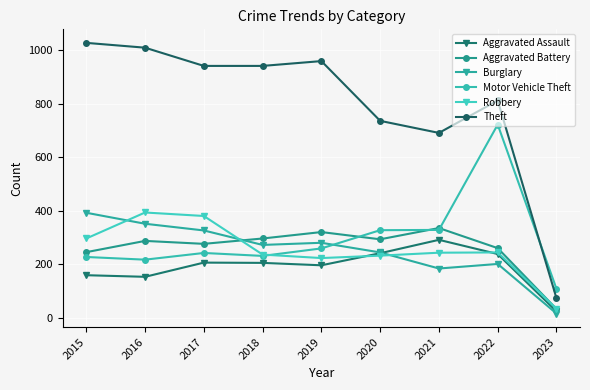

What is the value of the Theft point at the 6th from the left?

736